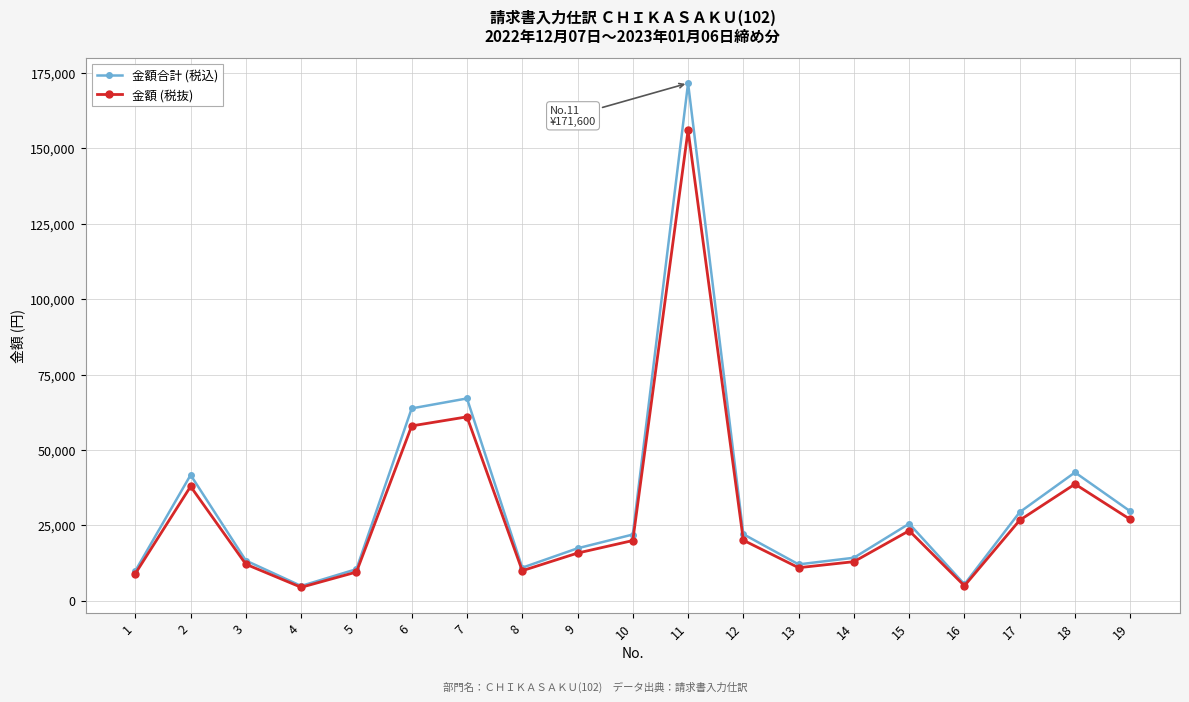

Where is the first local maximum for 金額 (税抜)?

2